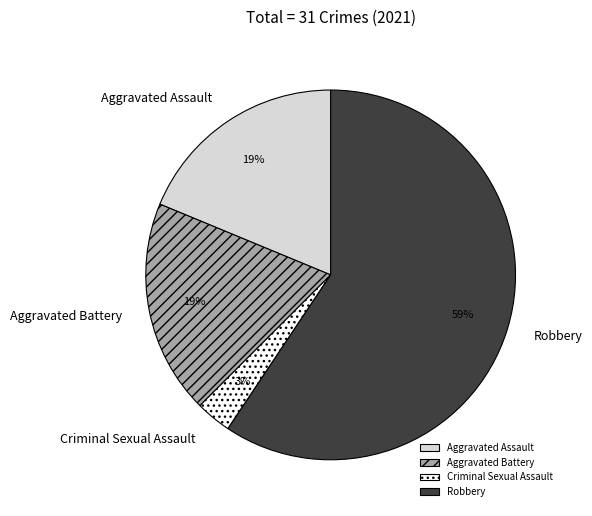

To the nearest percent, what is the average slice percentage?

25%